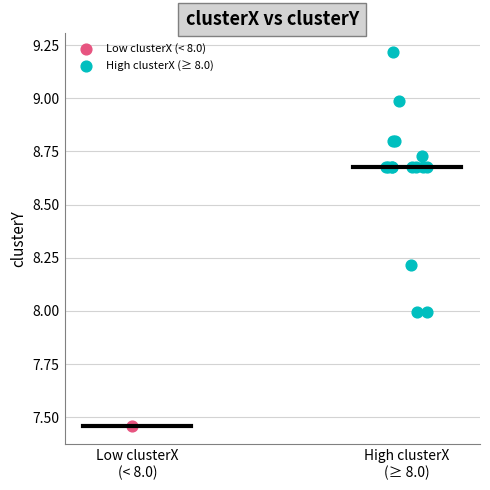

What are all the series names shown in the legend?

Low clusterX (< 8.0), High clusterX (≥ 8.0)